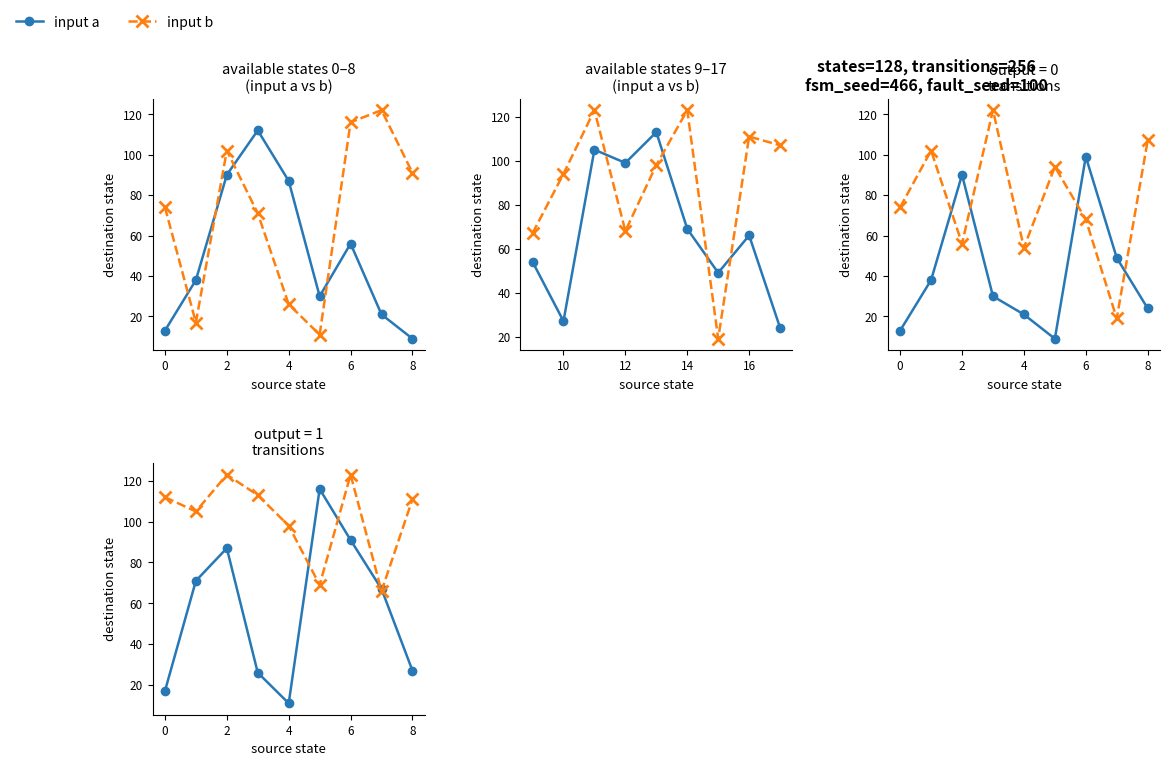

How many times do input b and input a cross each other?

4